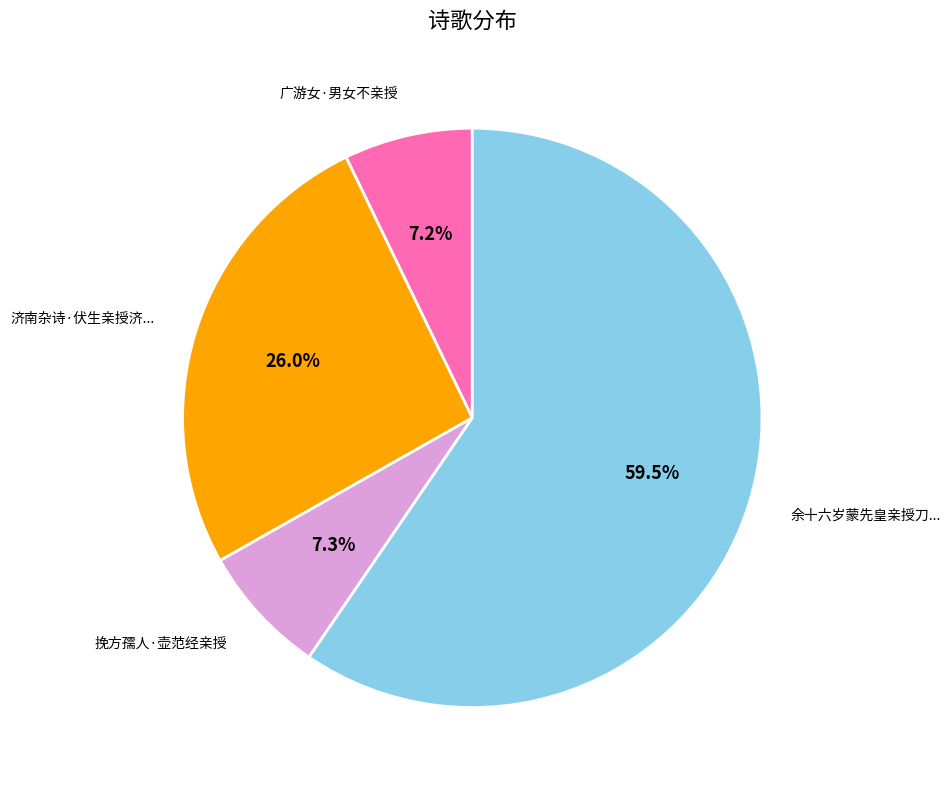

Is there any slice that represents more than half of the pie?

Yes